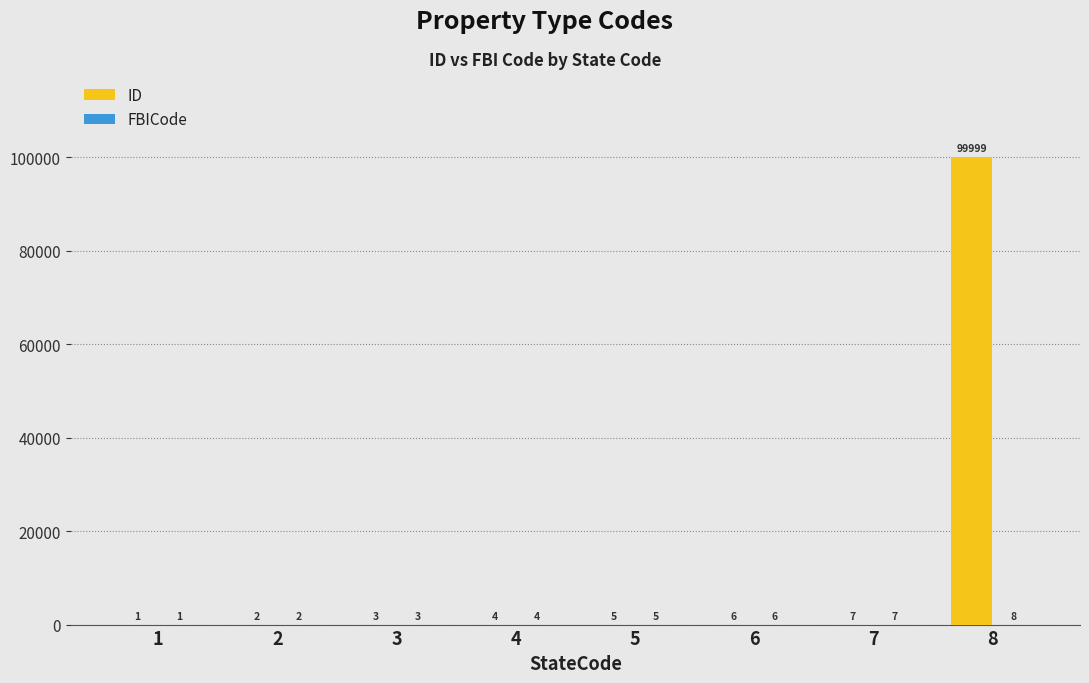

Between 2 and 8, which series saw the biggest shift?

ID